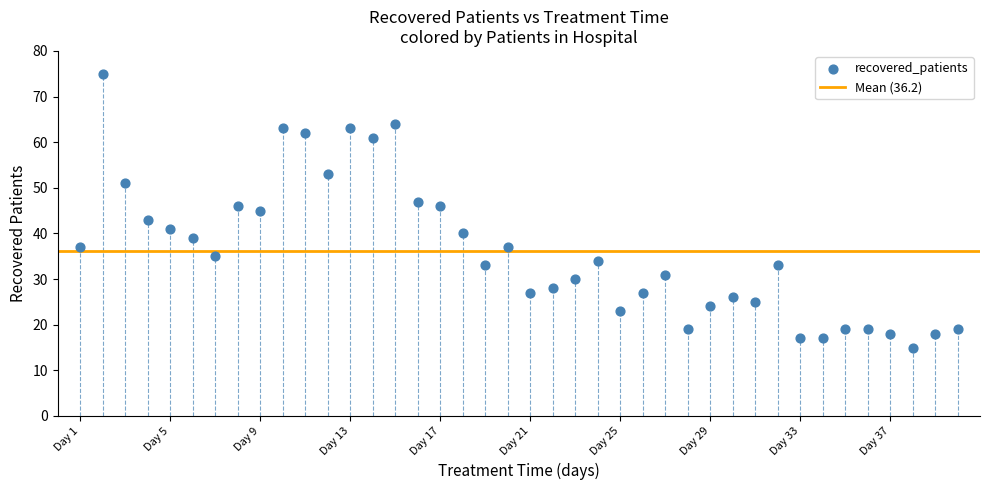

What is the range of Y values (max minus min)?

60